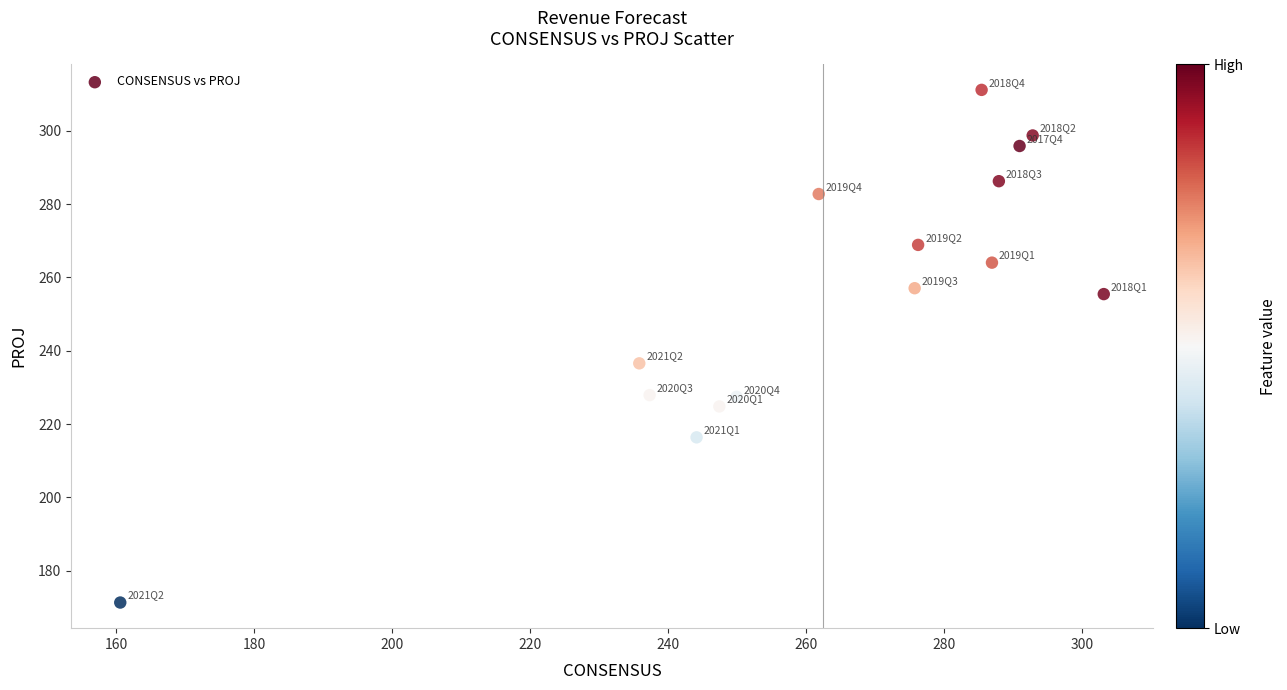

What Y value in the scatter plot is closest to 241?

236.6